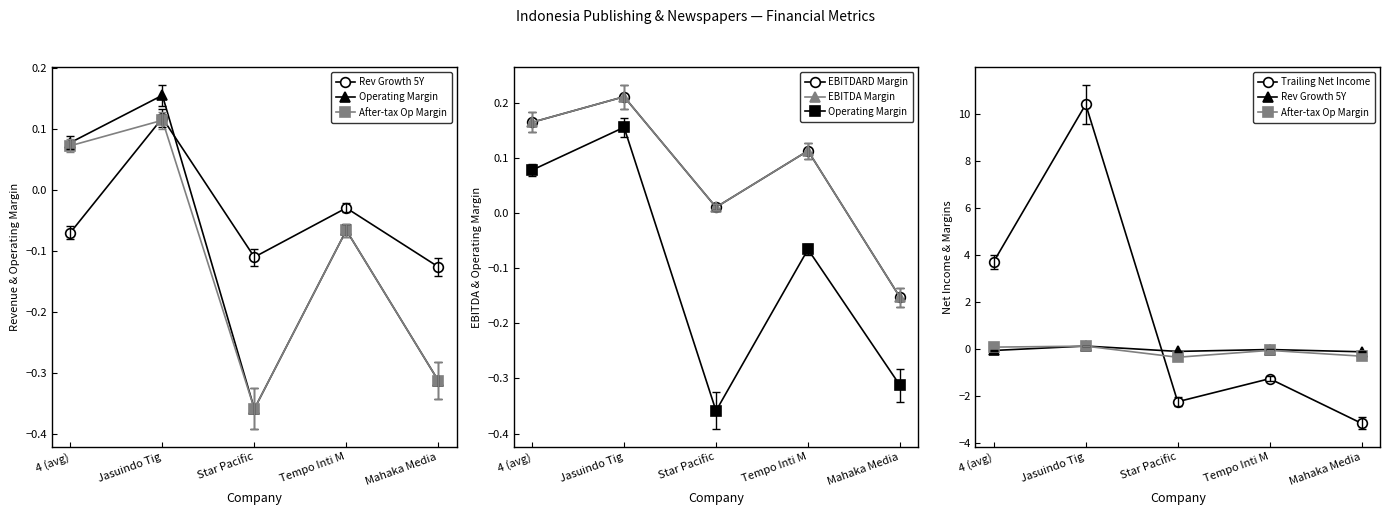

At how many categories does at least one series exceed 0?

4